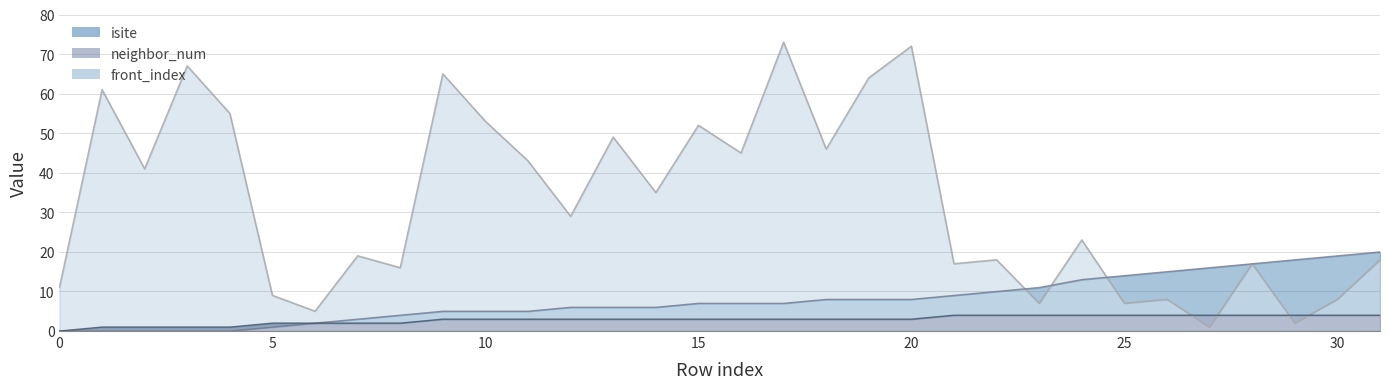

Which has a higher value, 16 or 12?

16